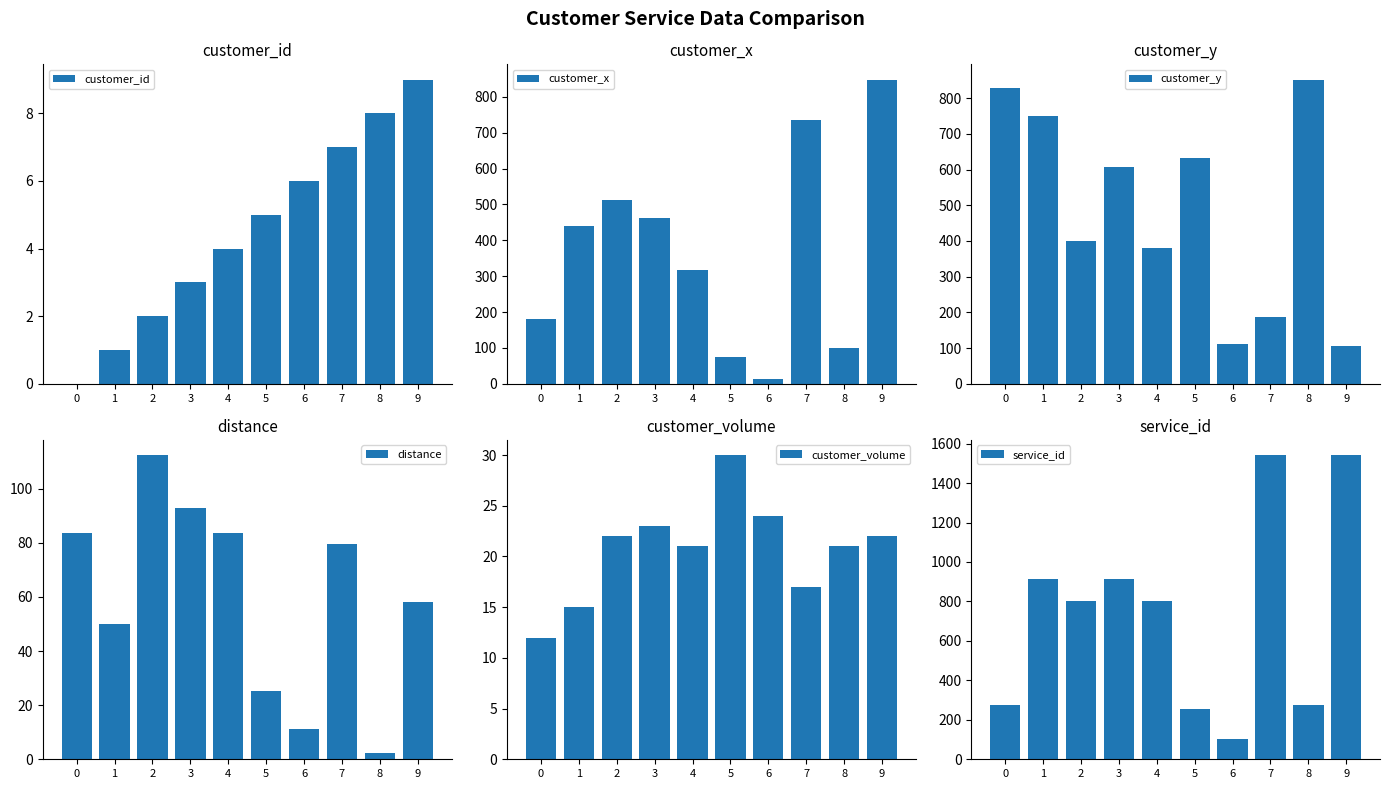

Reading left to right, transcribe all the data shown in this chart.

customer_id: 0.0	1.0	2.0	3.0	4.0	5.0	6.0	7.0	8.0	9.0
customer_x: 181.0	441.0	512.0	462.0	317.0	75.0	12.0	735.0	99.0	848.0
customer_y: 829.0	749.0	400.0	608.0	381.0	633.0	111.0	186.0	852.0	107.0
distance: 83.7	49.8	112.5	92.8	83.5	25.2	11.2	79.6	2.2	58.2
customer_volume: 12.0	15.0	22.0	23.0	21.0	30.0	24.0	17.0	21.0	22.0
service_id: 276.0	912.0	803.0	912.0	803.0	254.0	102.0	1542.0	276.0	1542.0